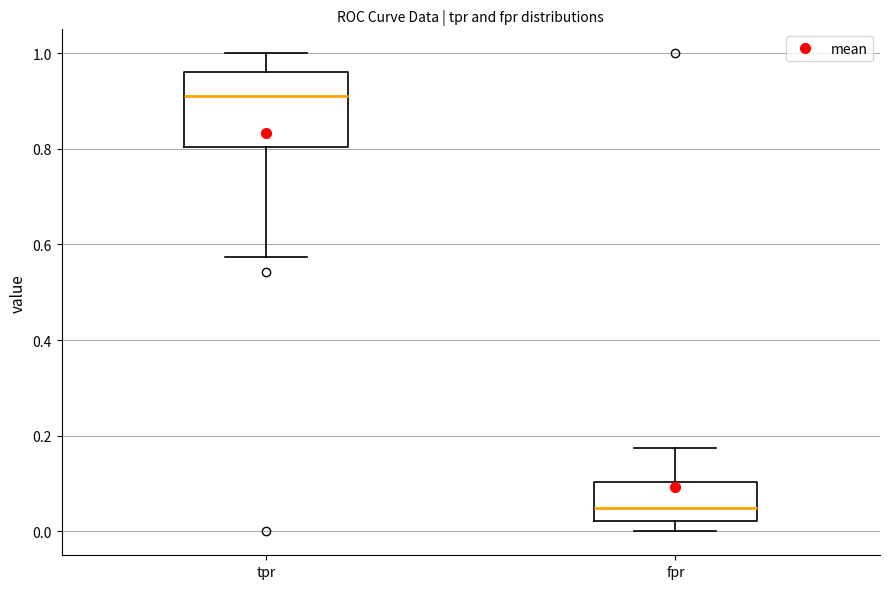

Which box is the tallest, from its lower edge to its upper edge?

tpr